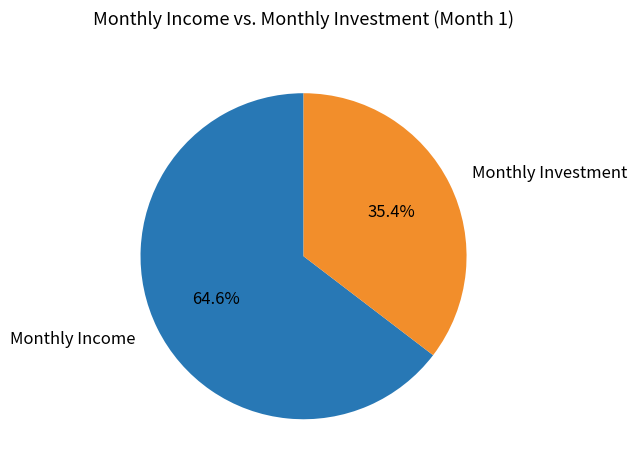

How many segments does this pie chart have?

2